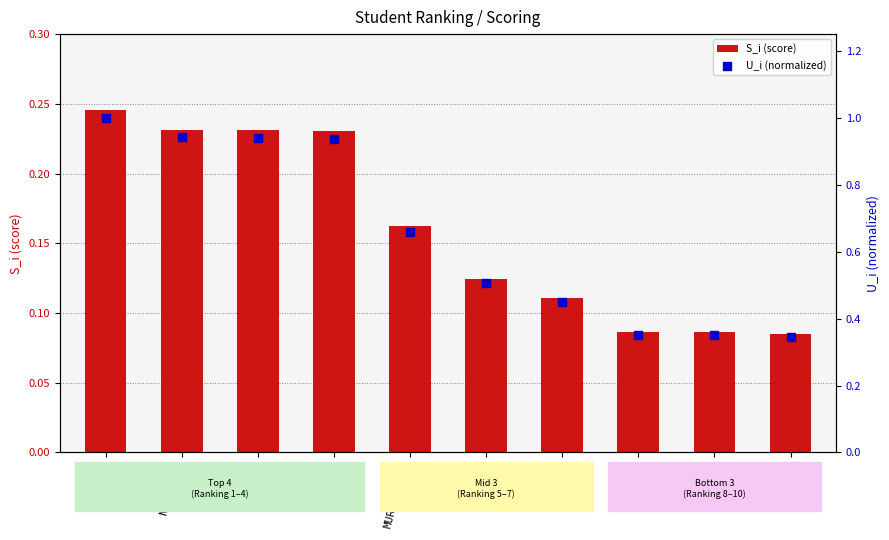

Is the value of U_i (normalized) at NIQITA greater than the value of S_i (score) at NIKMATUZ?

Yes